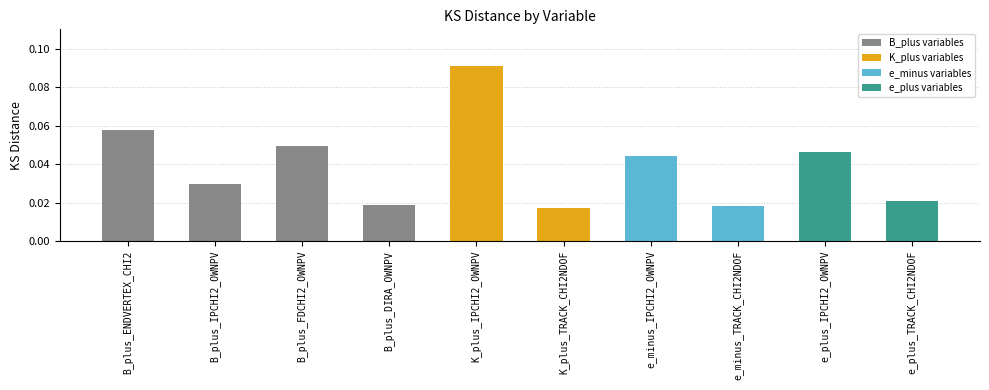

Count the values in the range 0 to 1.

10